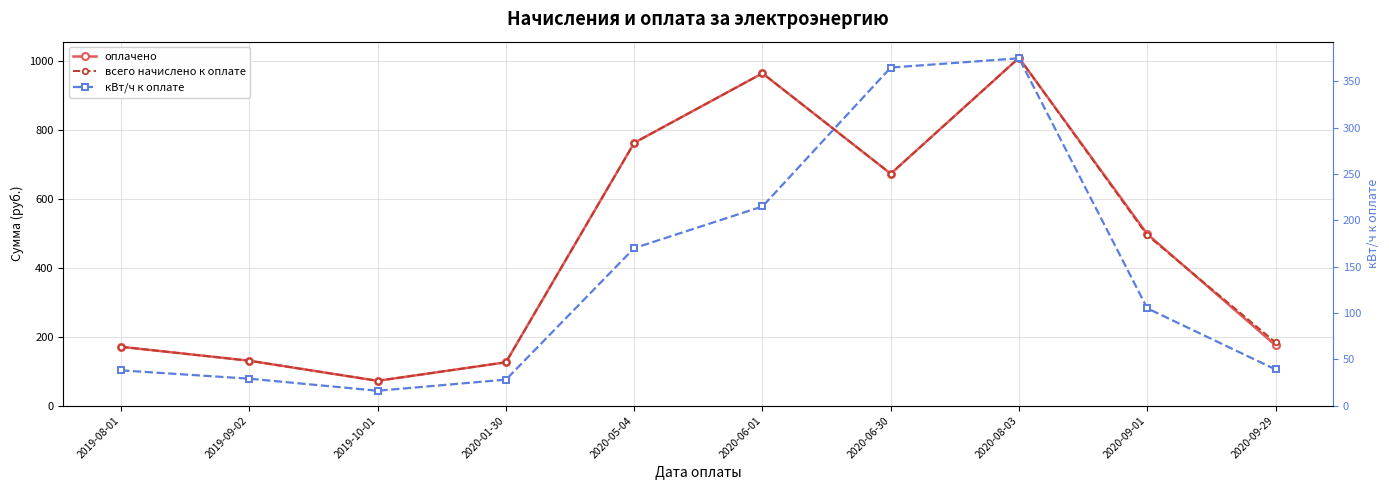

What is the label of the 1st point from the left?

2019-08-01